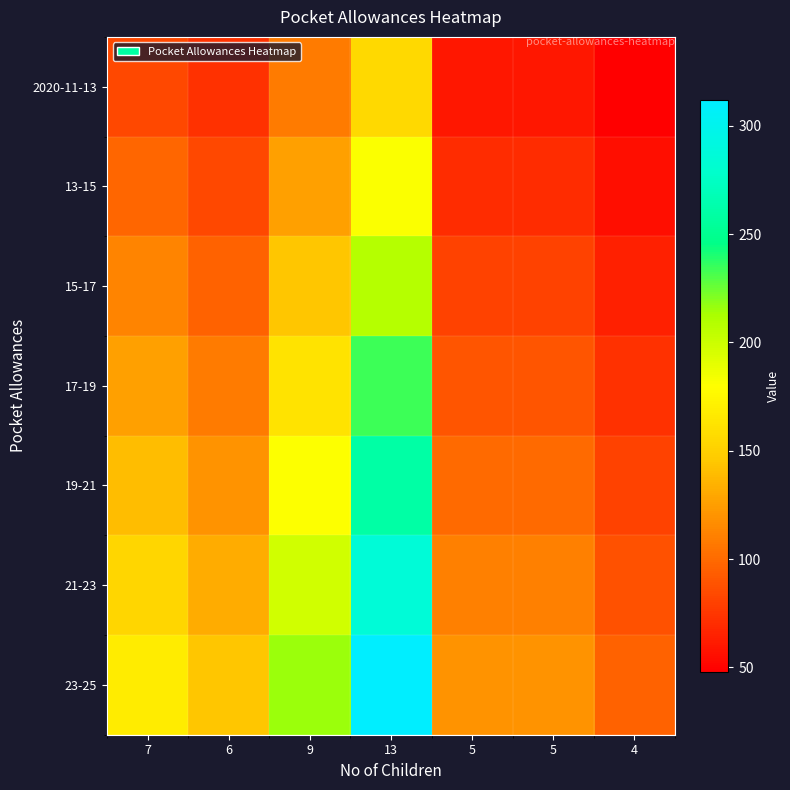

Rank the series by their average value, from lowest to highest.

2020-11-13, 13-15, 15-17, 17-19, 19-21, 21-23, 23-25